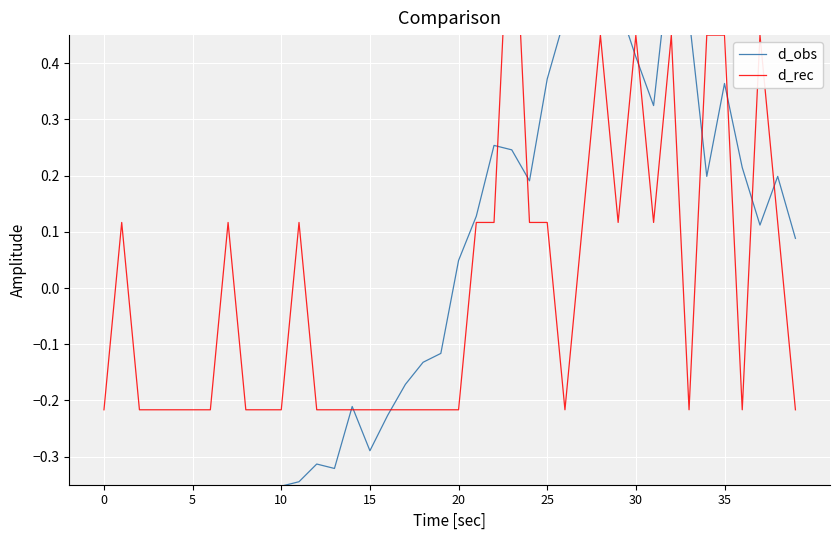

At how many categories does at least one series exceed 0?

23